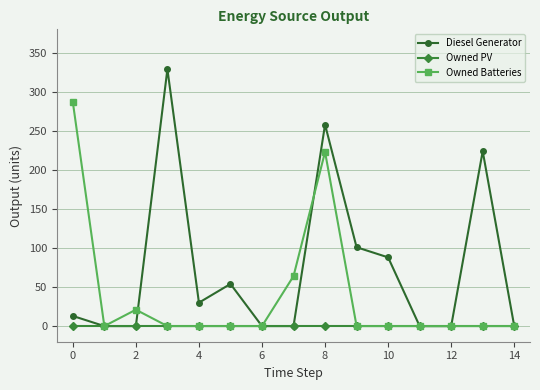

List the series in order of their peak value, lowest first.

Owned PV, Owned Batteries, Diesel Generator